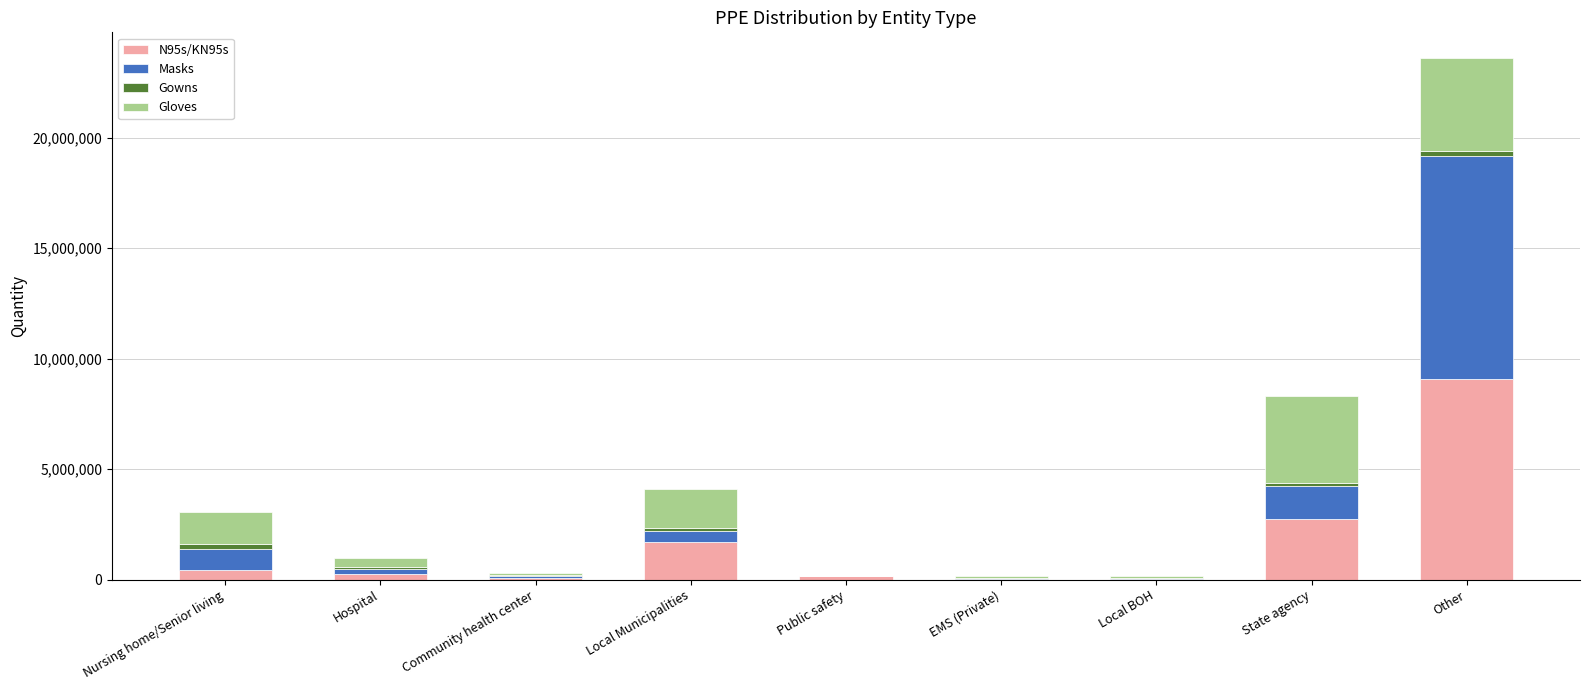

At which category is the sum across all series the highest?

Other